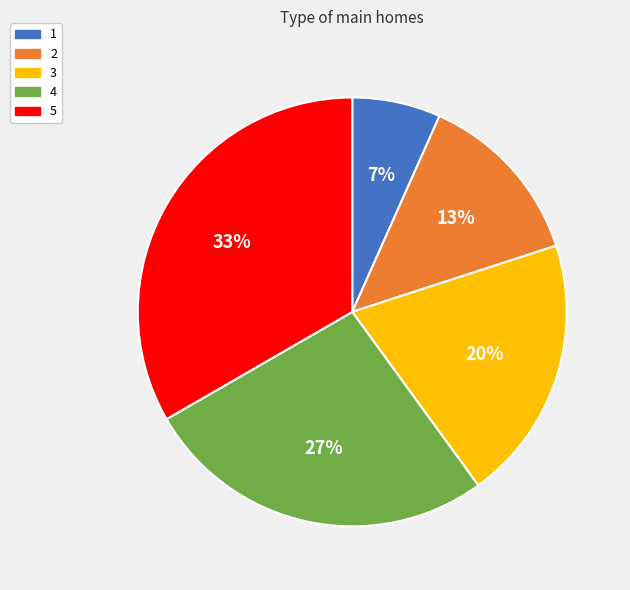

Does any single category account for the majority?

No